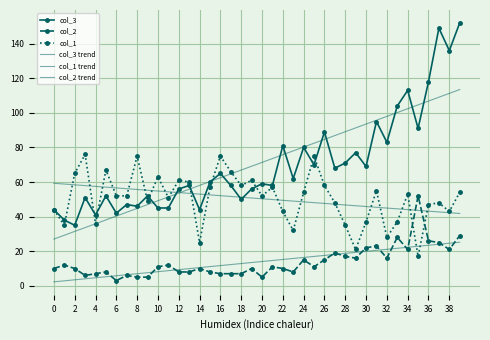

Reading left to right, extract all data points from this chart.

col_3: 44.0	38.0	35.0	51.0	41.0	52.0	42.0	47.0	46.0	52.0	45.0	45.0	56.0	58.0	44.0	60.0	65.0	58.0	50.0	56.0	59.0	58.0	81.0	62.0	80.0	70.0	89.0	68.0	71.0	77.0	69.0	95.0	83.0	104.0	113.0	91.0	118.0	149.0	136.0	152.0
col_2: 10.0	12.0	10.0	6.0	7.0	8.0	3.0	6.0	5.0	5.0	11.0	12.0	8.0	8.0	10.0	8.0	7.0	7.0	7.0	10.0	5.0	11.0	10.0	8.0	15.0	11.0	15.0	19.0	17.0	16.0	22.0	23.0	16.0	28.0	21.0	52.0	26.0	25.0	21.0	29.0
col_1: 44.0	35.0	65.0	76.0	36.0	67.0	52.0	52.0	75.0	49.0	63.0	51.0	61.0	60.0	25.0	57.0	75.0	66.0	58.0	61.0	52.0	57.0	43.0	32.0	54.0	75.0	58.0	48.0	35.0	21.0	37.0	55.0	28.0	37.0	53.0	17.0	47.0	48.0	43.0	54.0
col_3 trend: 27.0	29.2	31.4	33.7	35.9	38.1	40.3	42.5	44.8	47.0	49.2	51.4	53.6	55.8	58.1	60.3	62.5	64.7	66.9	69.1	71.4	73.6	75.8	78.0	80.2	82.4	84.7	86.9	89.1	91.3	93.5	95.7	98.0	100.2	102.4	104.6	106.8	109.1	111.3	113.5
col_1 trend: 59.3	58.8	58.4	57.9	57.5	57.0	56.6	56.1	55.7	55.3	54.8	54.4	53.9	53.5	53.0	52.6	52.1	51.7	51.2	50.8	50.3	49.9	49.4	49.0	48.5	48.1	47.6	47.2	46.7	46.3	45.8	45.4	45.0	44.5	44.1	43.6	43.2	42.7	42.3	41.8
col_2 trend: 2.3	2.9	3.5	4.1	4.6	5.2	5.8	6.4	7.0	7.6	8.2	8.8	9.3	9.9	10.5	11.1	11.7	12.3	12.9	13.5	14.0	14.6	15.2	15.8	16.4	17.0	17.6	18.2	18.7	19.3	19.9	20.5	21.1	21.7	22.3	22.9	23.4	24.0	24.6	25.2